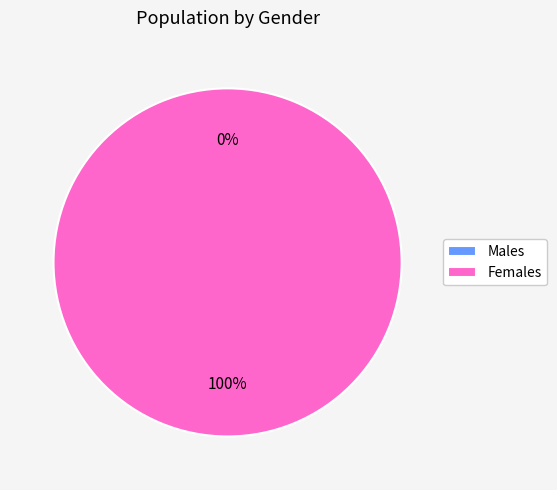

Is the sum of female and male greater than half?

Yes